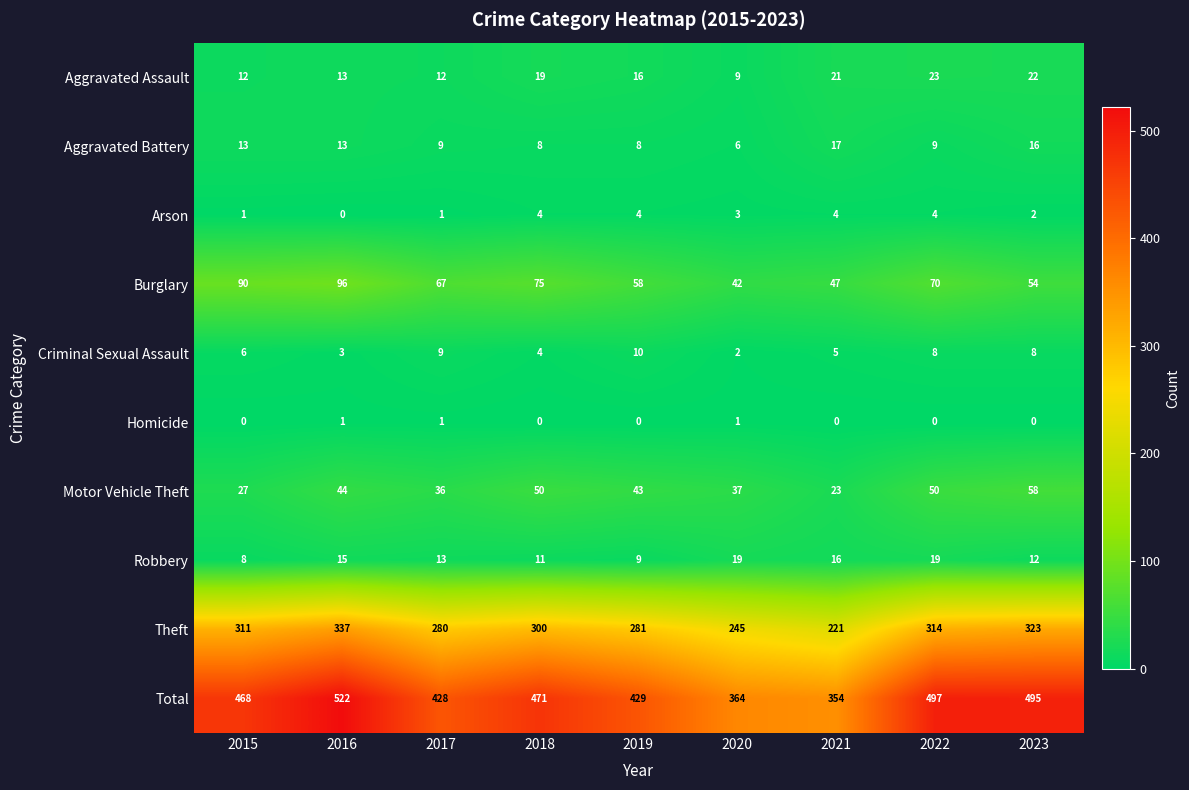

How many values in the Robbery series are below 13?

4